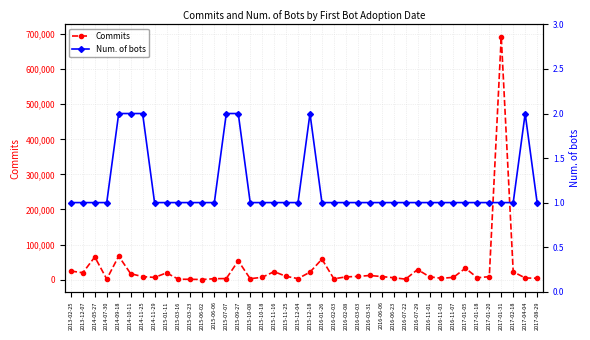

Which category has the lowest value in the Commits series?

2015-06-02